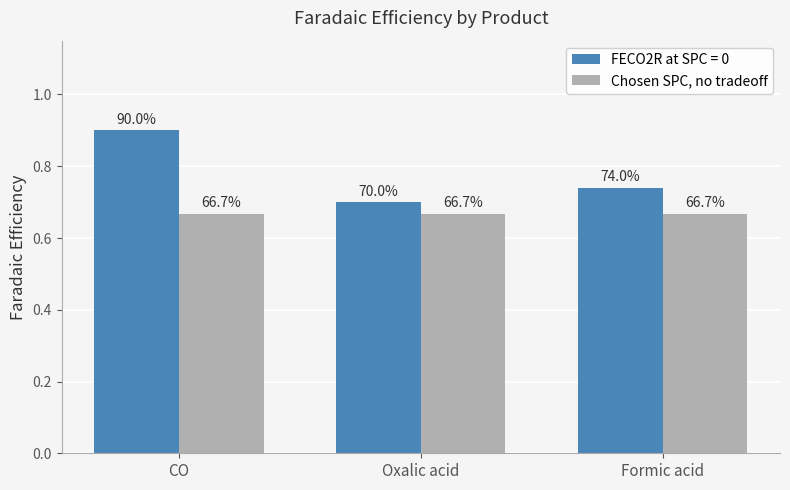

Reading left to right, extract all data points from this chart.

0.9	0.7	0.7